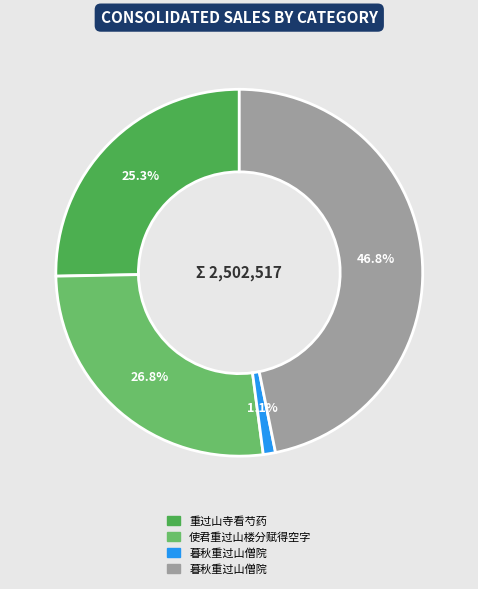

Does any single category account for the majority?

No